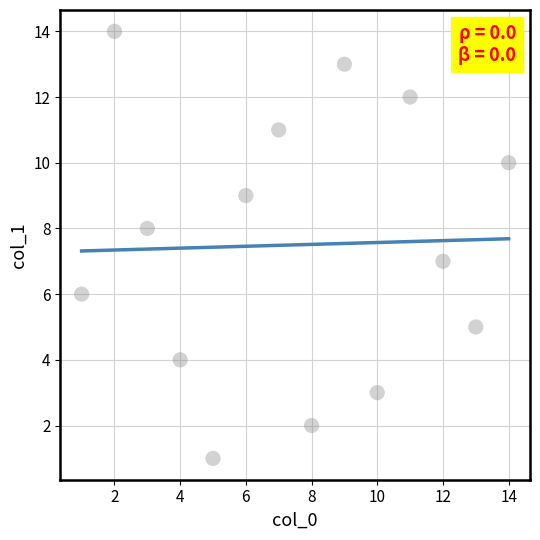

What is the range of X values (max minus min)?

13